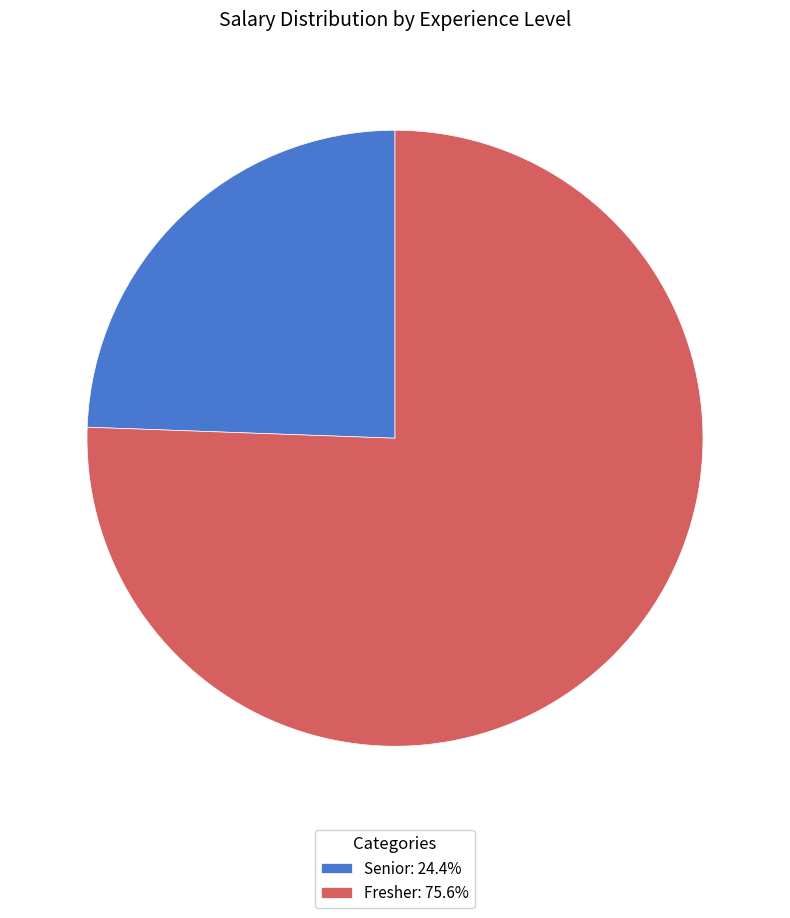

Is it true that Senior is 34% of the pie?

False